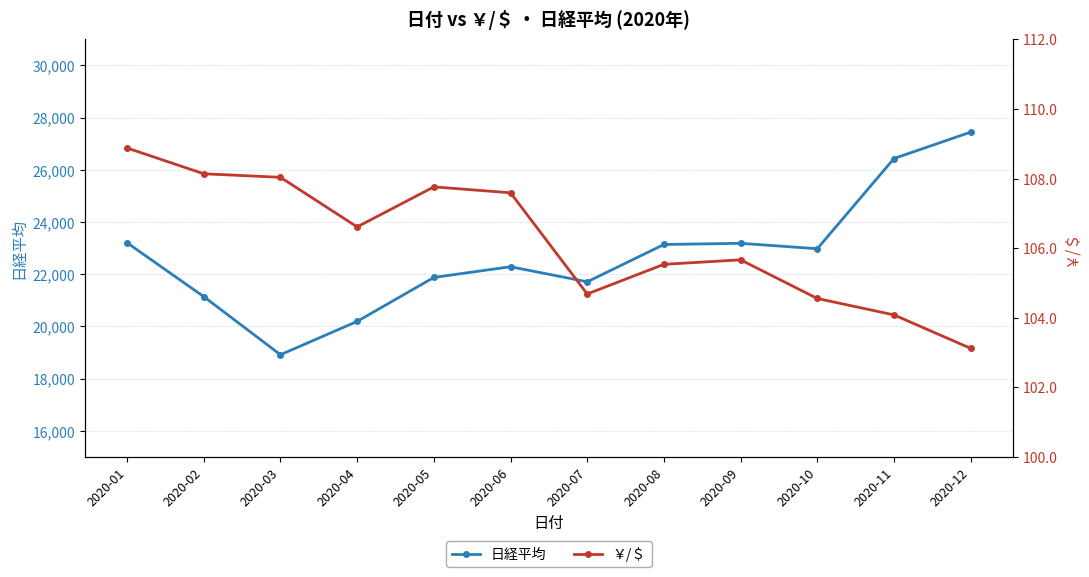

True or false: 日経平均 has a value of 27353.7 at 2020-03.

False